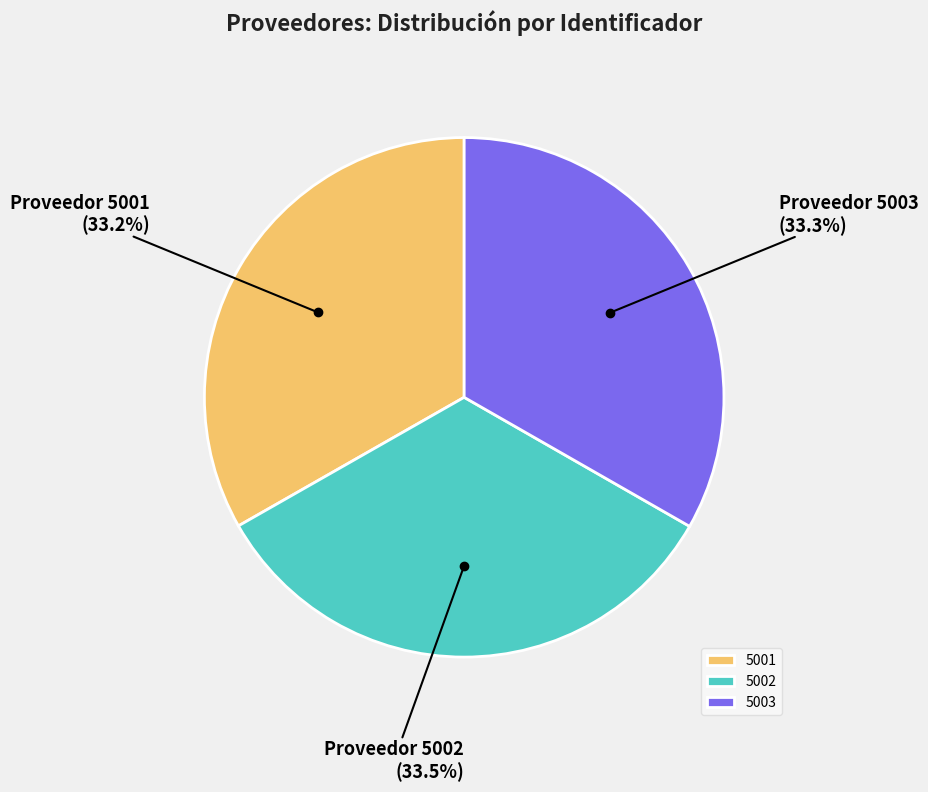

Is it true that 5003 is 33% of the pie?

True